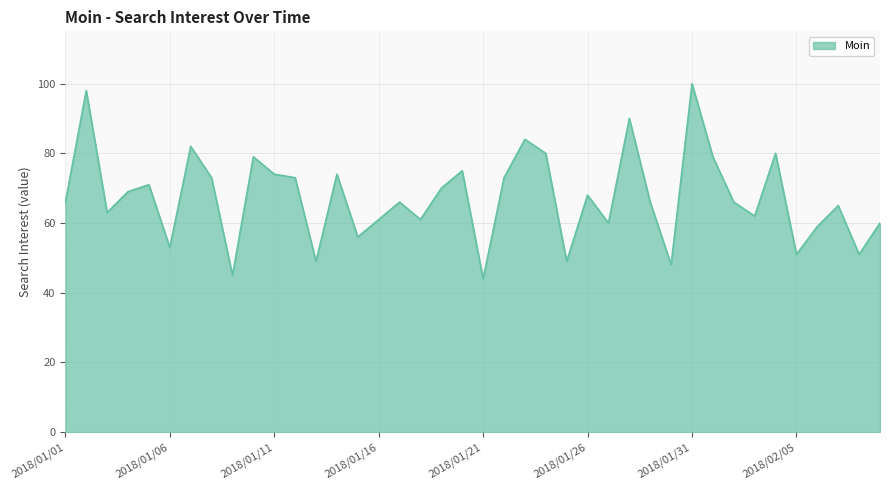

What is the minimum value shown in the chart?

44